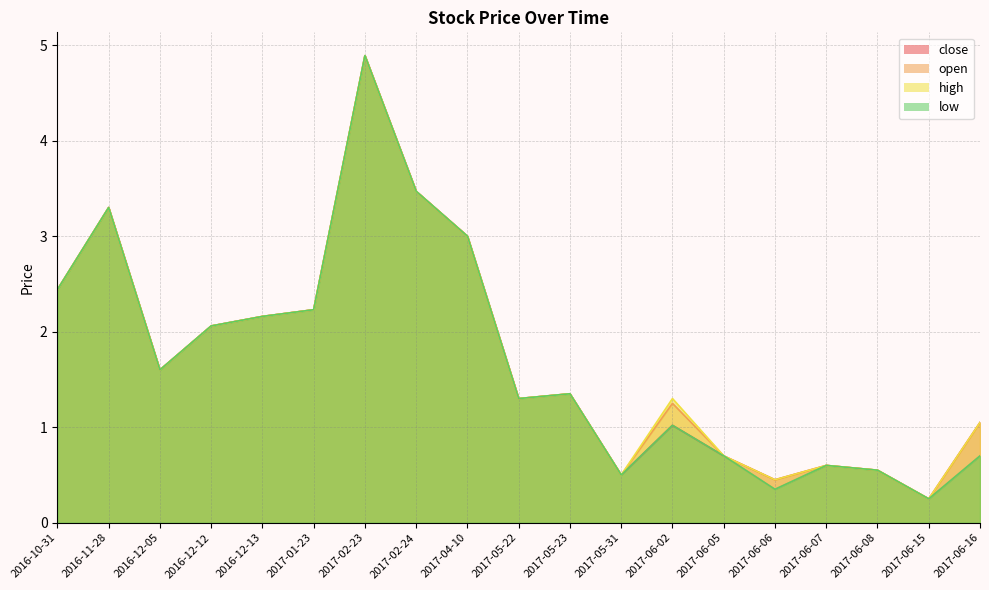

True or false: high and low intersect in this chart.

False